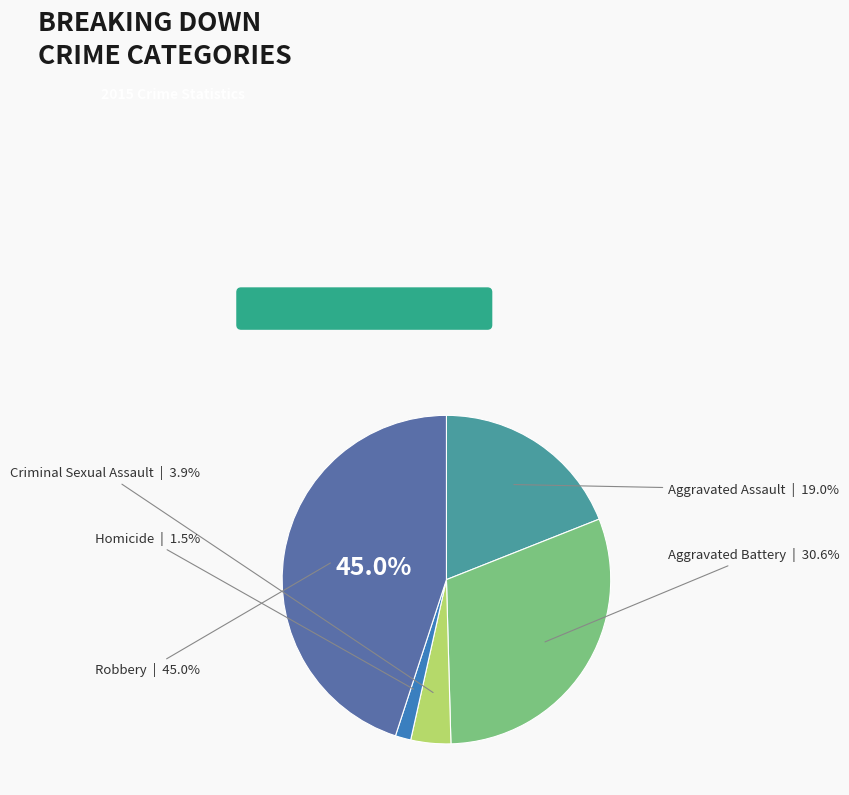

Is there a majority slice in this chart?

No